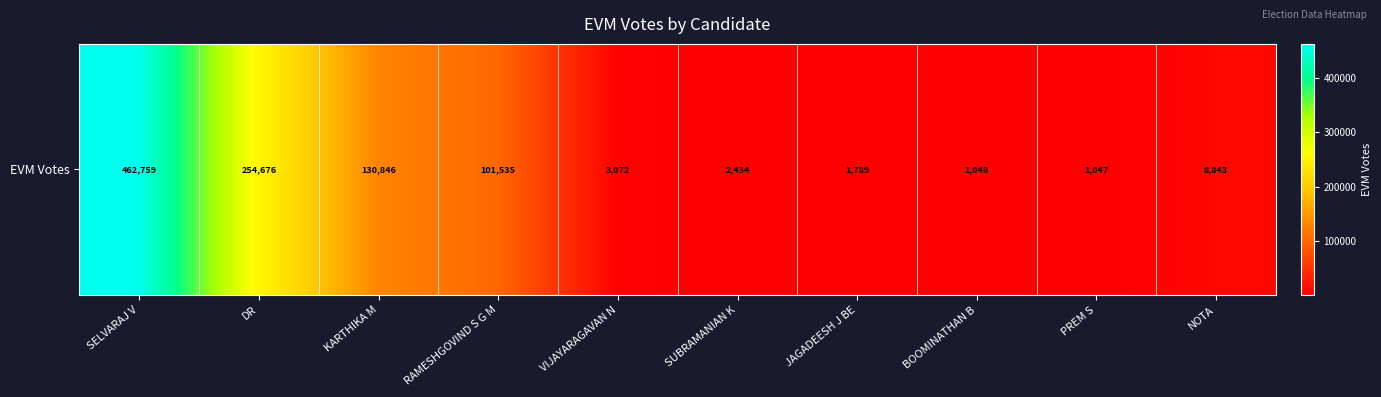

What is the difference between the values at BOOMINATHAN B and DR?

253628